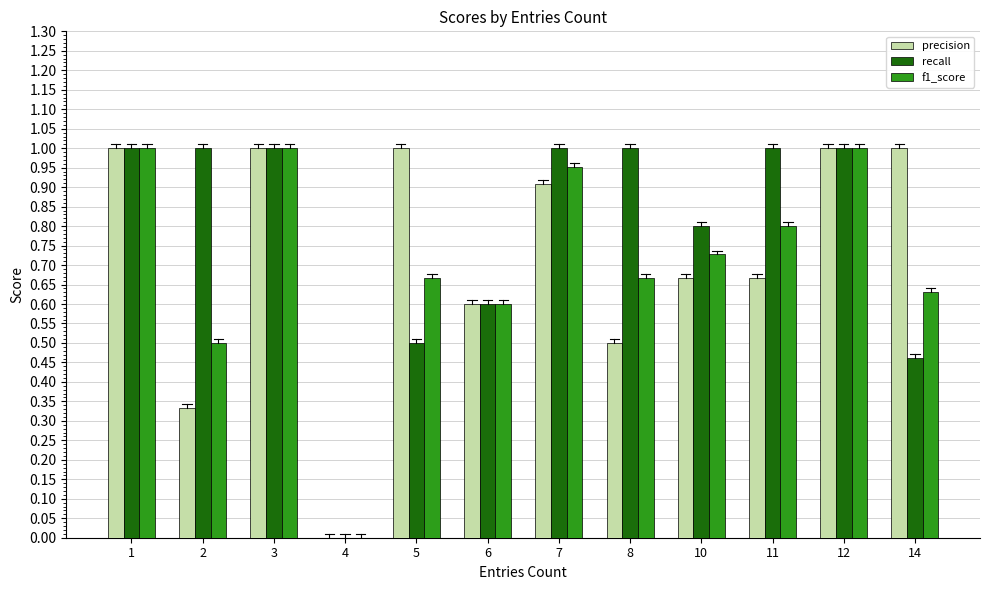

The precision series shows 1.6 at 12. True or false?

False